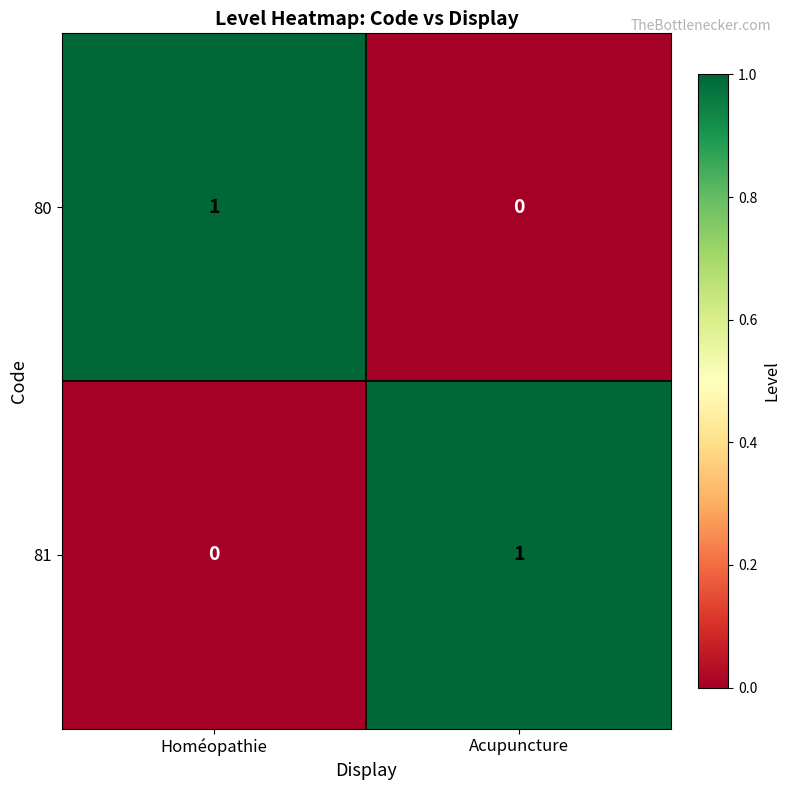

Reading left to right, transcribe all the data shown in this chart.

80: Homéopathie=1	Acupuncture=0
81: Homéopathie=0	Acupuncture=1